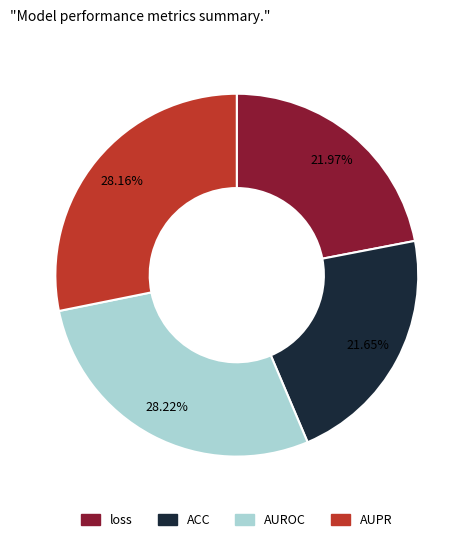

Is the sum of AUROC and AUPR greater than half?

Yes